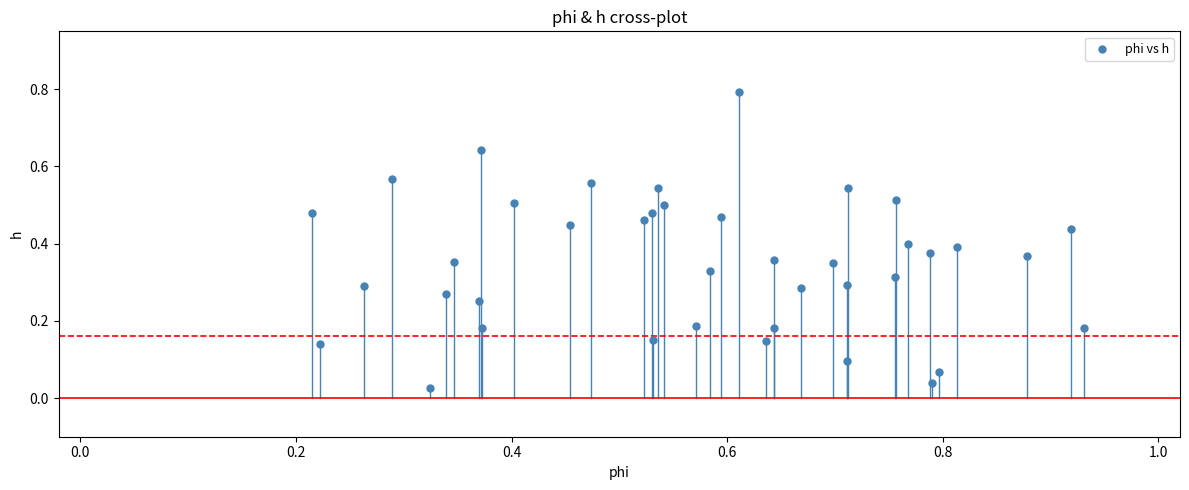

What is the range of Y values (max minus min)?

0.8